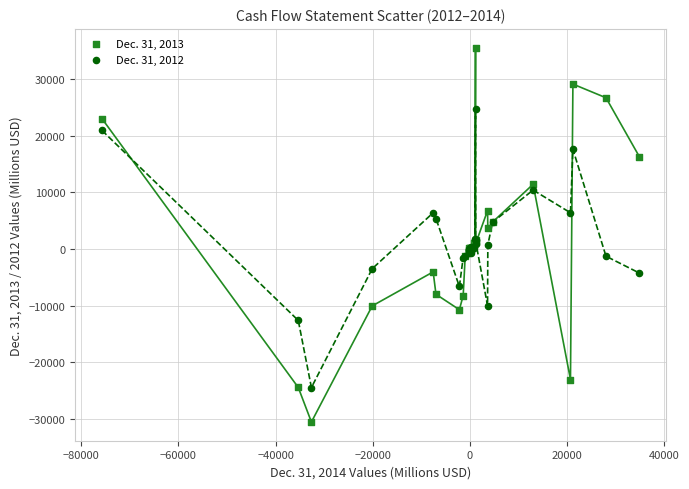

Which series contains the highest Y value?

Dec. 31, 2013